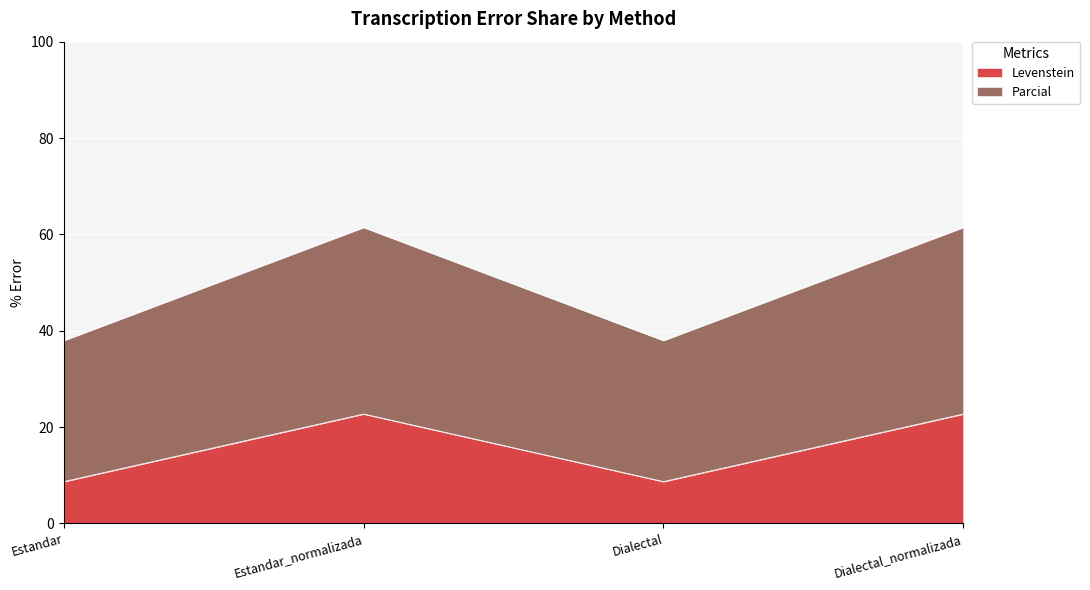

Which series has the largest total across all categories?

Parcial